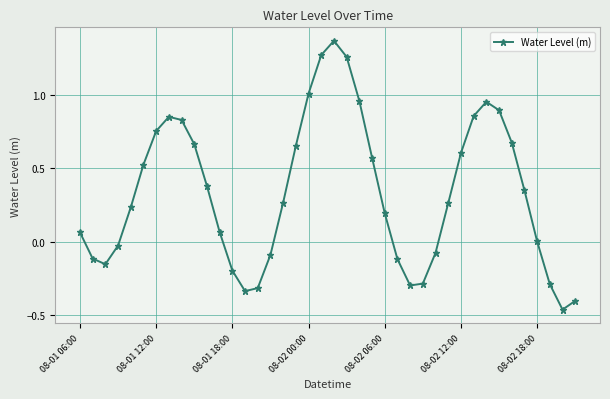

What is the difference between the maximum and minimum values?

1.8